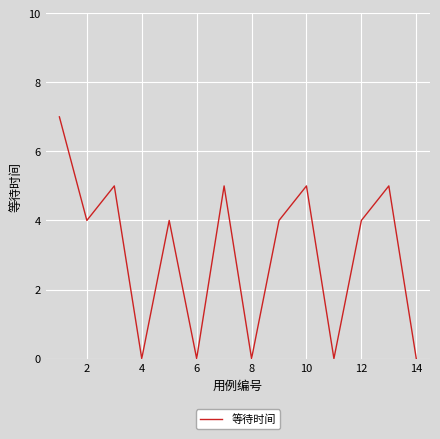

Does the chart have visible grid lines?

Yes